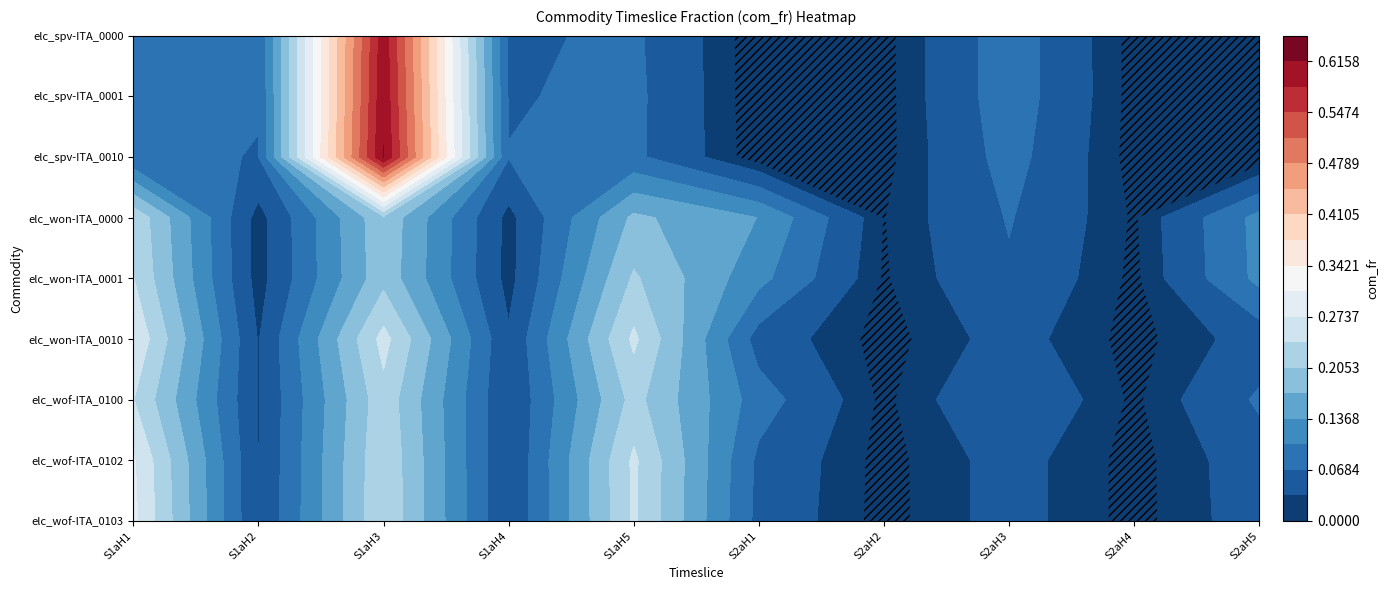

Reading left to right, extract all data points from this chart.

elc_spv-ITA_0000: 0.1	0.1	0.6	0.1	0.1	0.0	0.0	0.1	0.0	0.0
elc_spv-ITA_0001: 0.1	0.1	0.6	0.1	0.1	0.0	0.0	0.1	0.0	0.0
elc_spv-ITA_0010: 0.1	0.1	0.6	0.1	0.1	0.0	0.0	0.1	0.0	0.0
elc_won-ITA_0000: 0.2	0.0	0.2	0.0	0.2	0.1	0.0	0.1	0.0	0.1
elc_won-ITA_0001: 0.2	0.0	0.2	0.0	0.2	0.1	0.0	0.1	0.0	0.1
elc_won-ITA_0010: 0.3	0.0	0.3	0.0	0.2	0.1	0.0	0.0	0.0	0.0
elc_wof-ITA_0100: 0.2	0.0	0.2	0.0	0.2	0.1	0.0	0.1	0.0	0.1
elc_wof-ITA_0102: 0.3	0.0	0.2	0.0	0.2	0.1	0.0	0.0	0.0	0.1
elc_wof-ITA_0103: 0.3	0.0	0.2	0.0	0.2	0.1	0.0	0.0	0.0	0.1